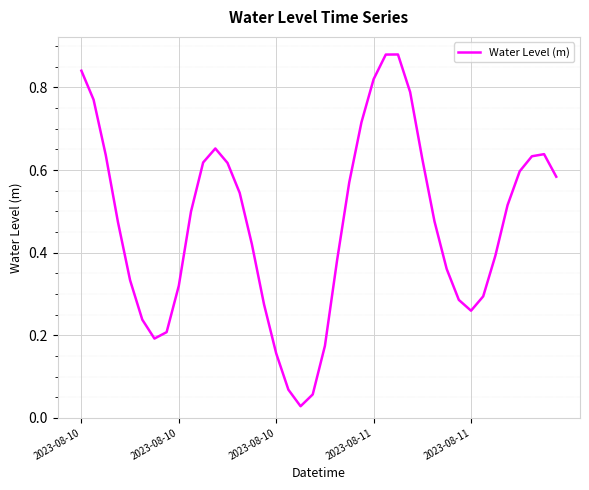

Does the chart have visible grid lines?

Yes